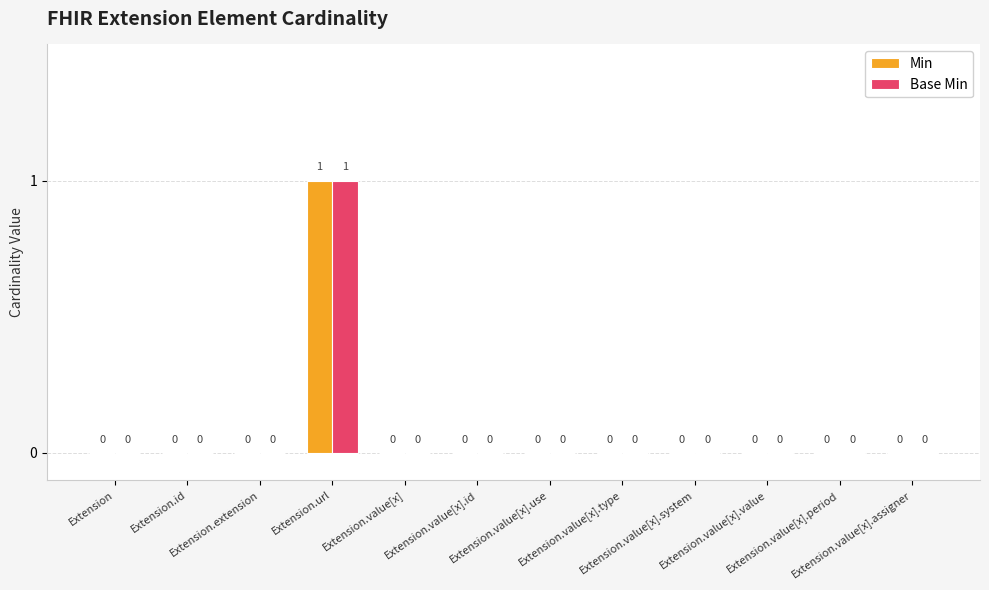

How many Min values are between 0 and 1?

12